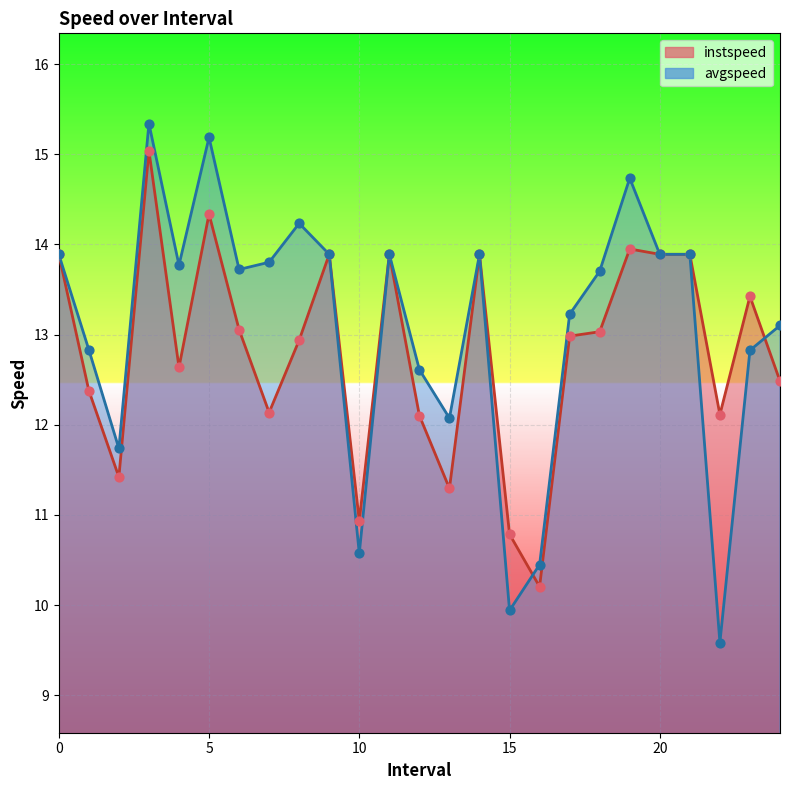

Which series has the largest Y range (max minus min)?

avgspeed